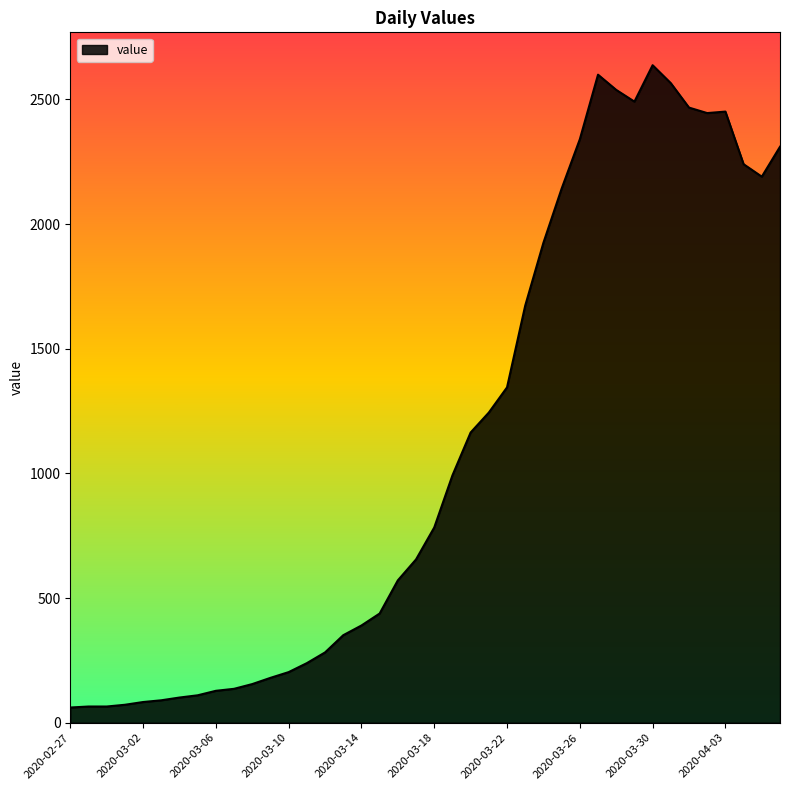

What is the maximum value shown in the chart?

2637